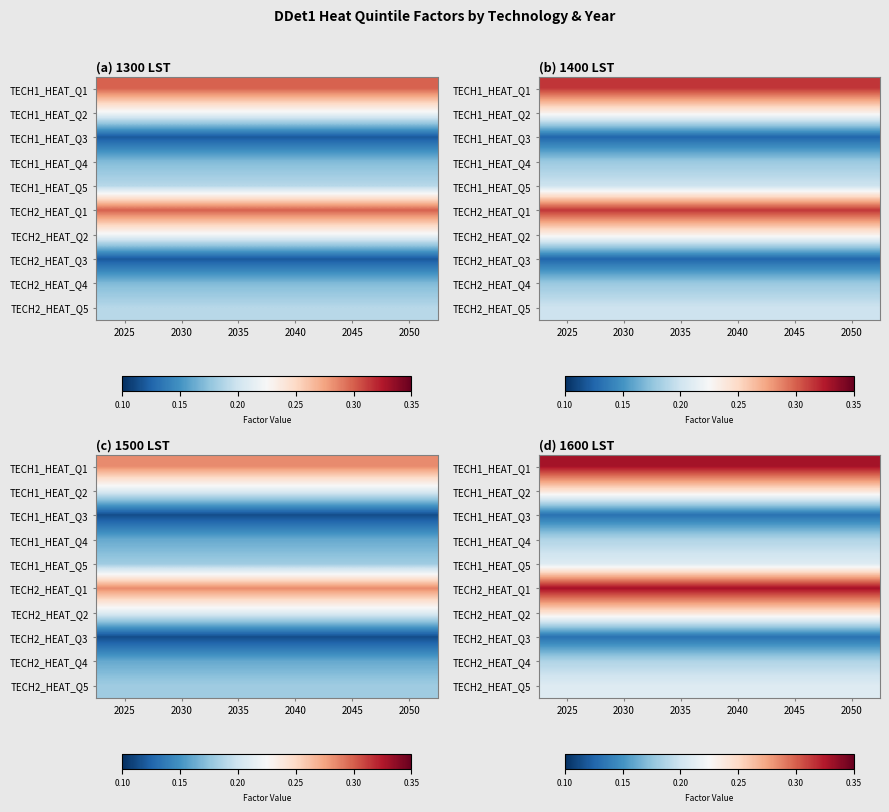

Between 2030 and 2035, which is larger?

2030